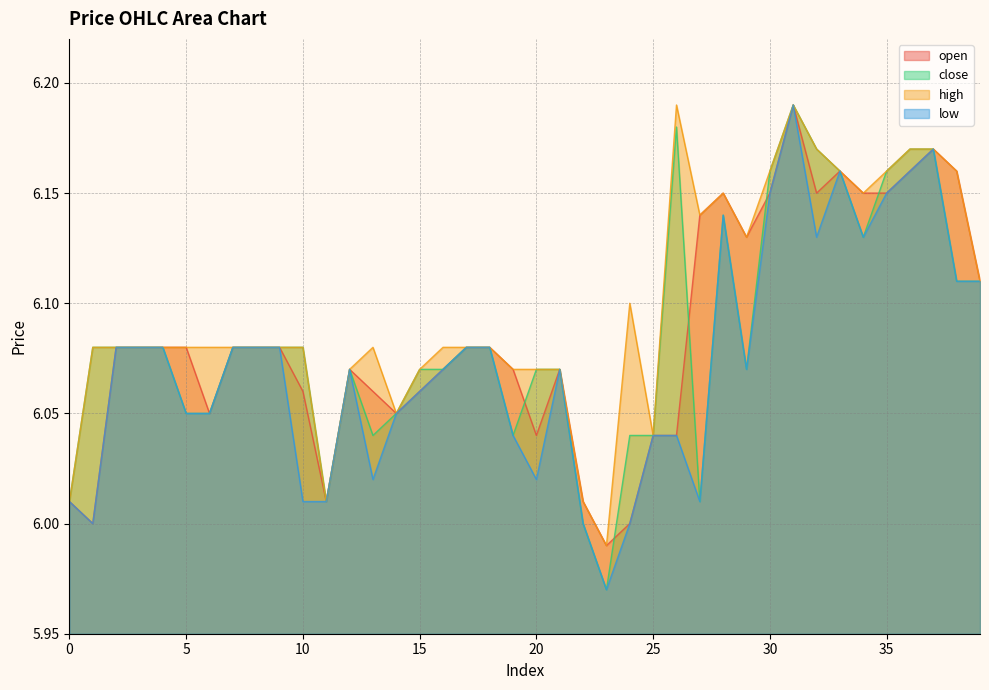

Does the chart display data point markers on the line(s)?

No